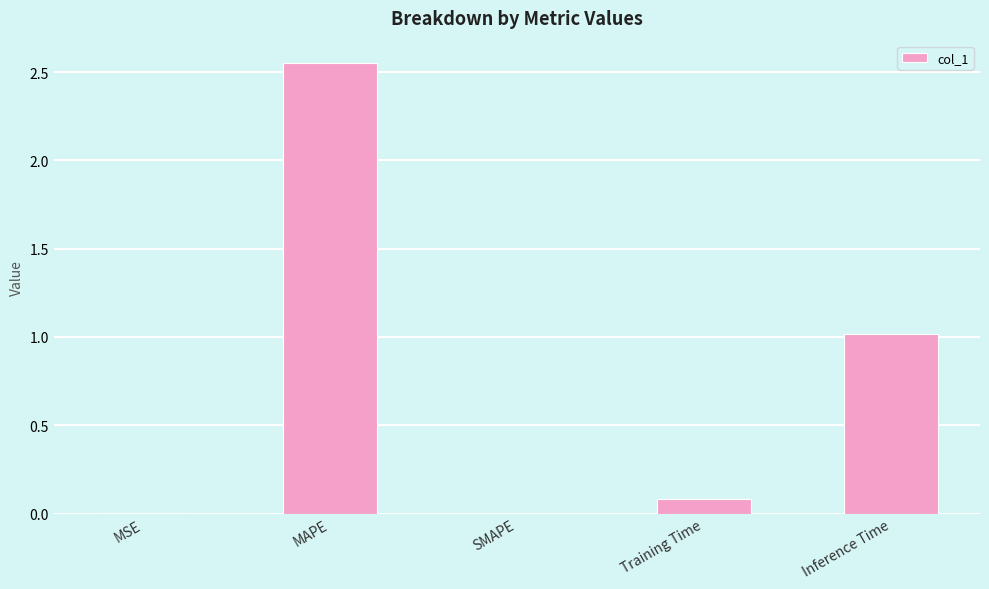

The chart shows a value of 1.7 at MAPE. True or false?

False